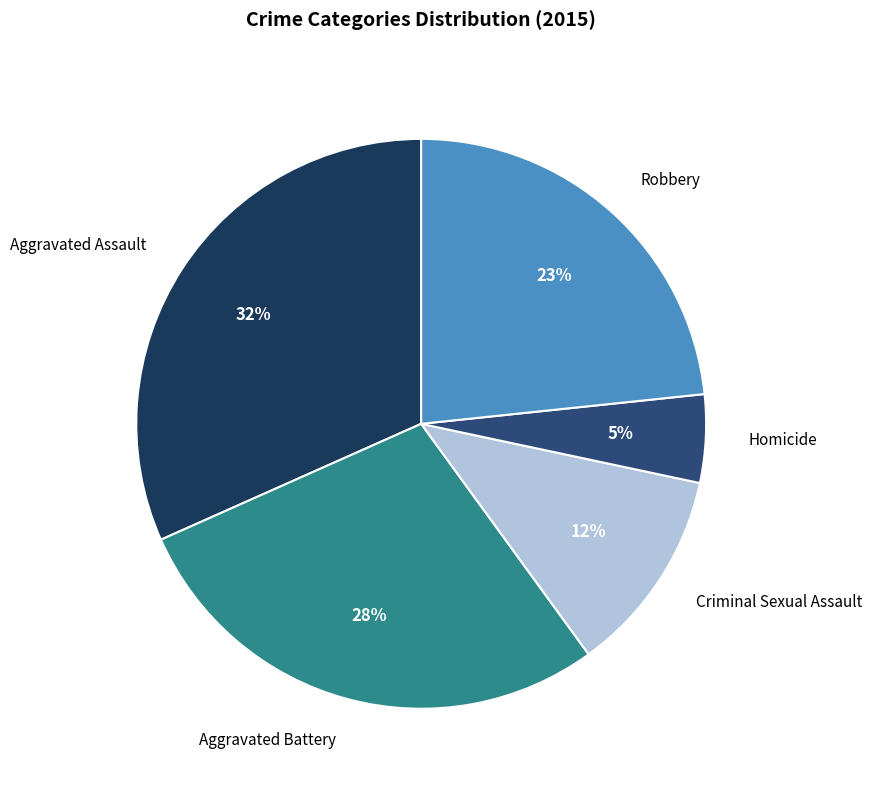

Which has a higher value, Robbery or Aggravated Assault?

Aggravated Assault